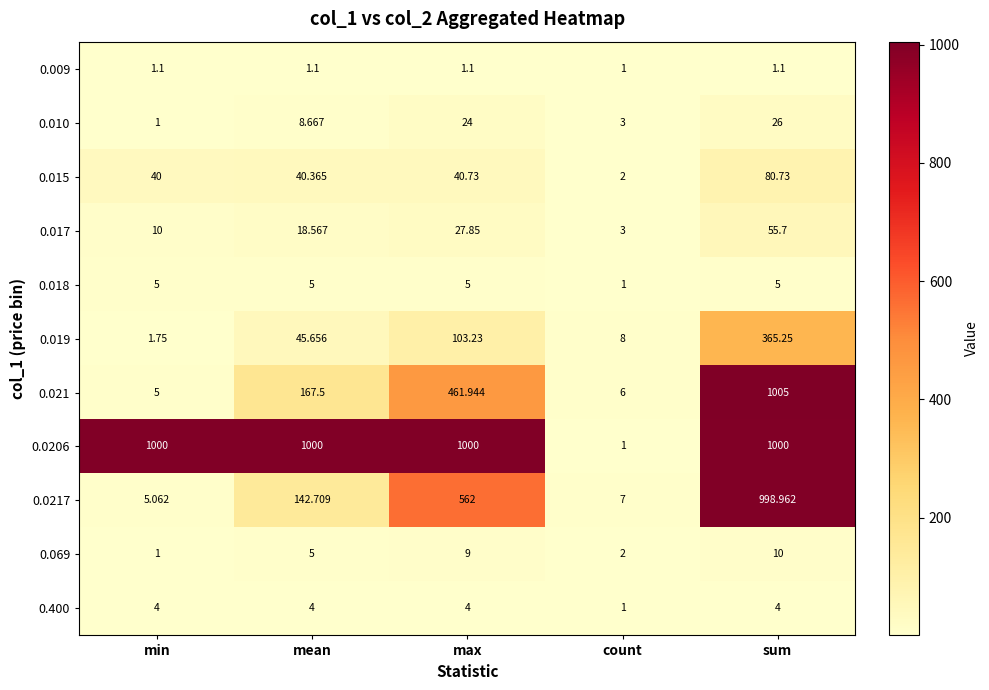

Which category has the lowest value in the 0.019 series?

min